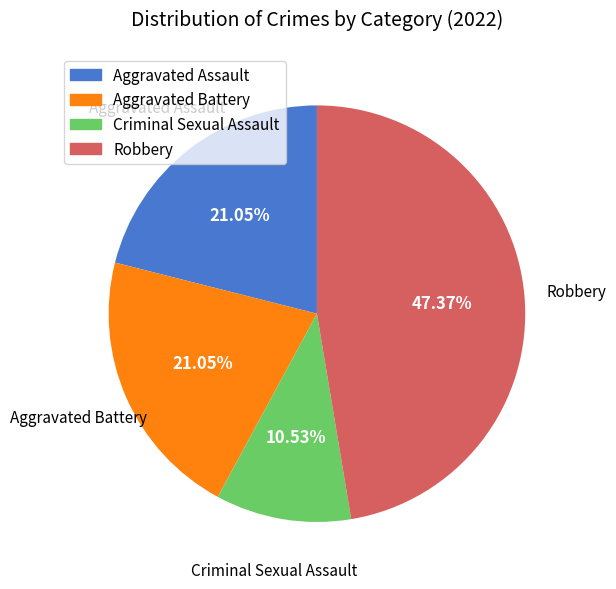

What is the largest slice in the pie chart?

Robbery